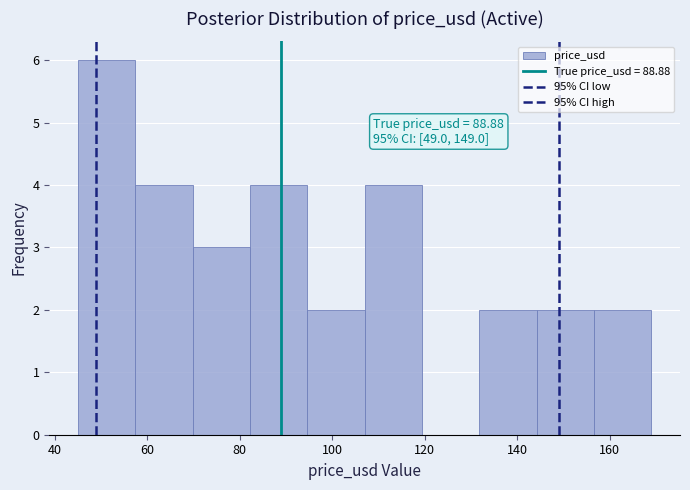

Over which range of the x-axis is the bar tallest?

45.0 to 57.4